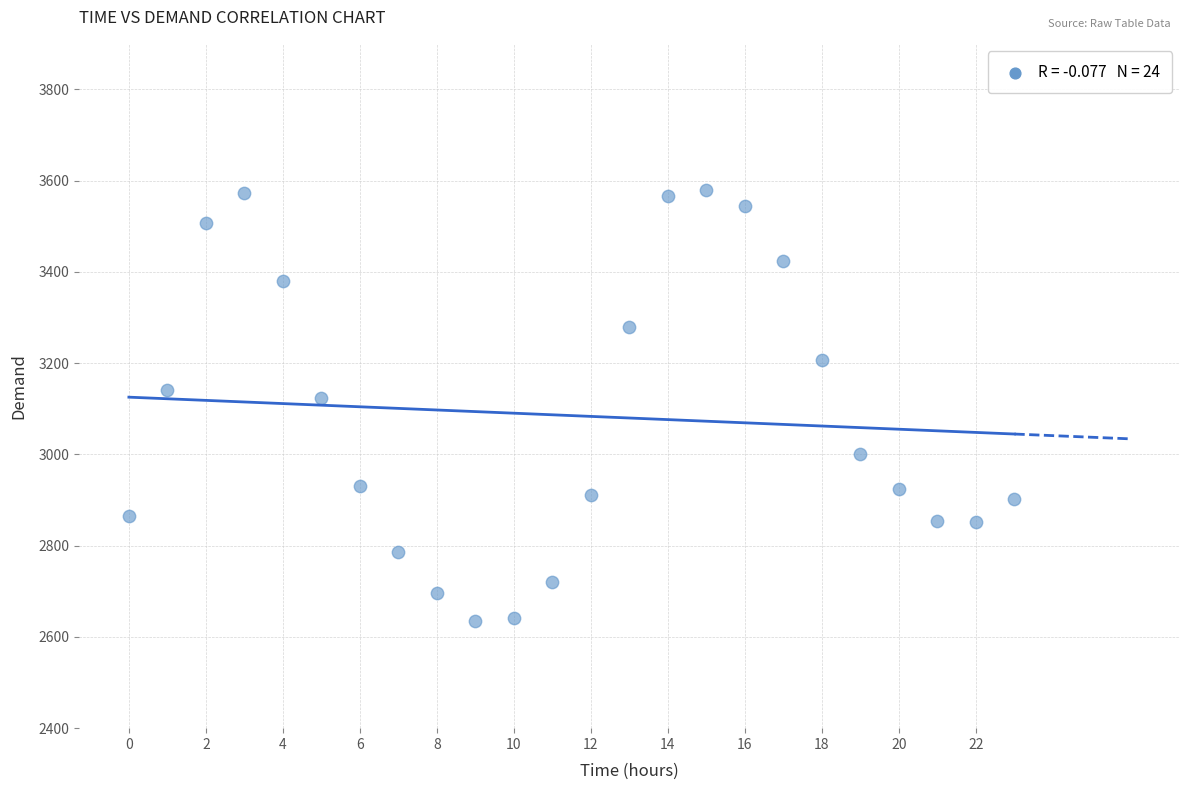

What Y value in the scatter plot is closest to 3107?

3124